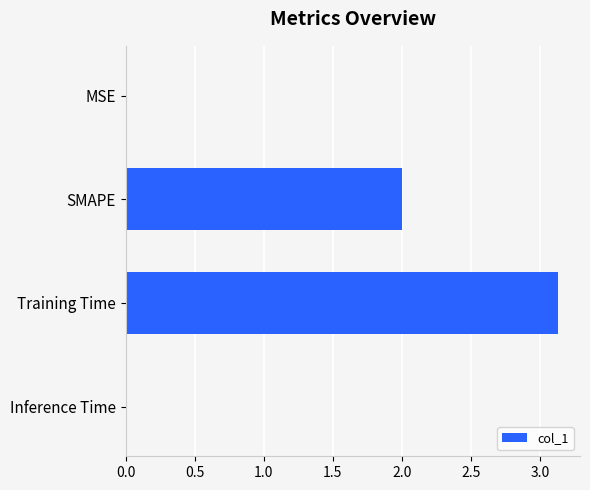

What is the sum of all values?

5.1